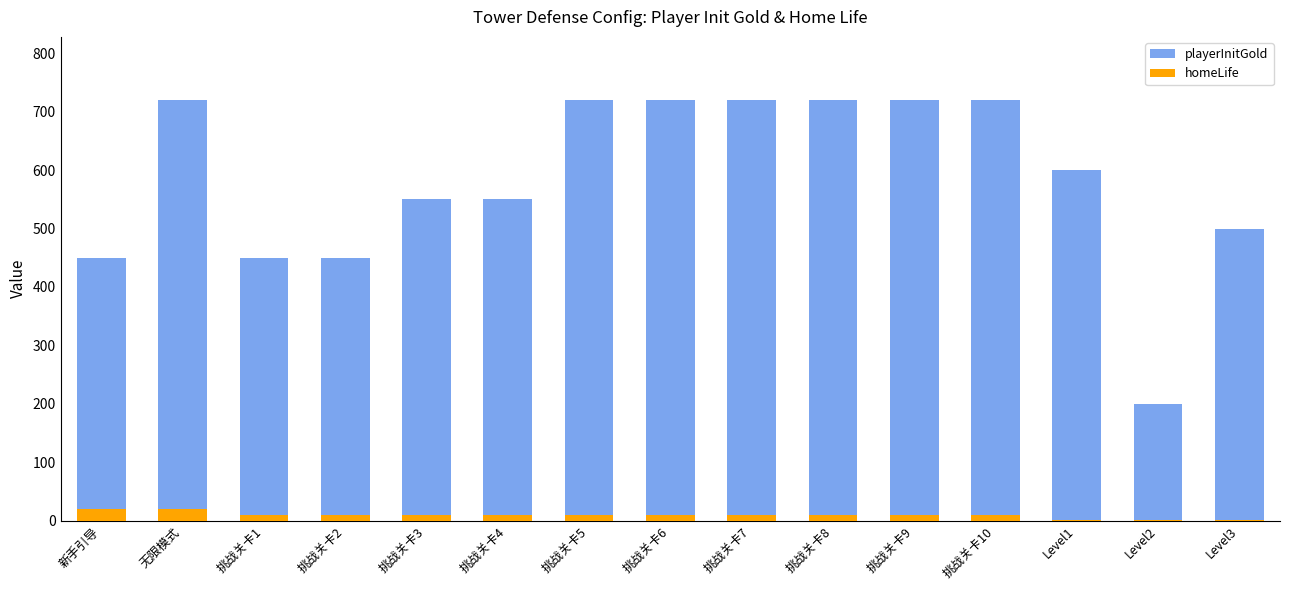

Is the value of playerInitGold at 挑战关卡5 greater than the value of homeLife at 挑战关卡3?

Yes